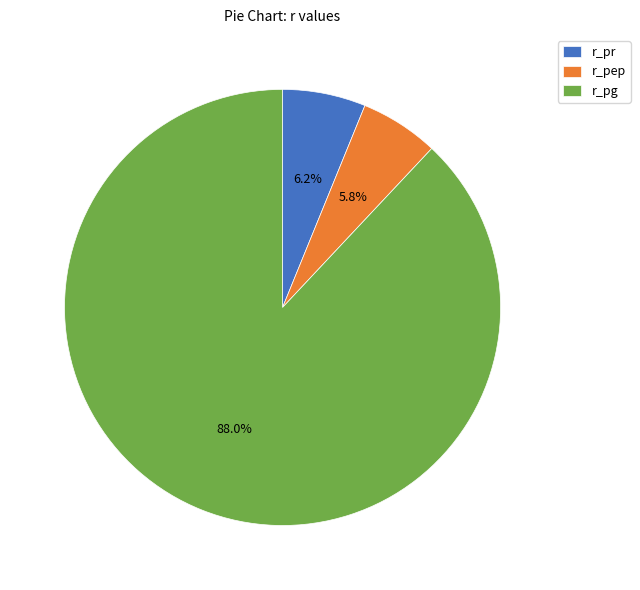

What is the largest slice in the pie chart?

r_pg